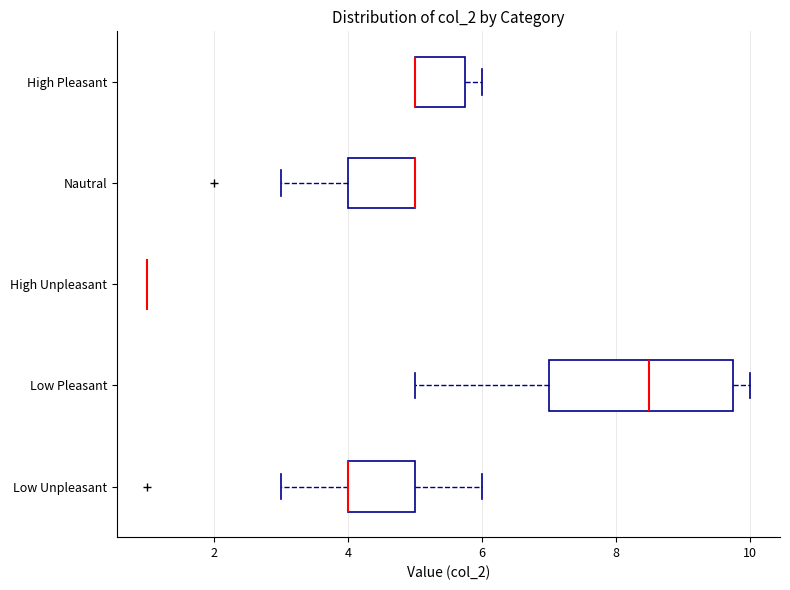

Comparing the boxes themselves (not the whiskers), which one is the widest?

Low Pleasant